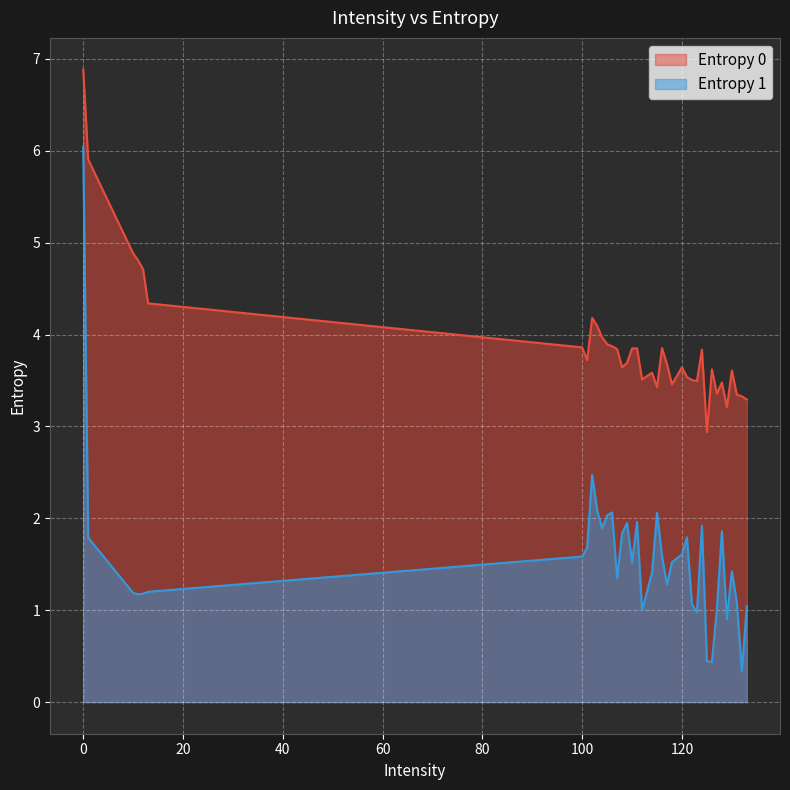

True or false: Entropy 0 and Entropy 1 cross at least once.

False